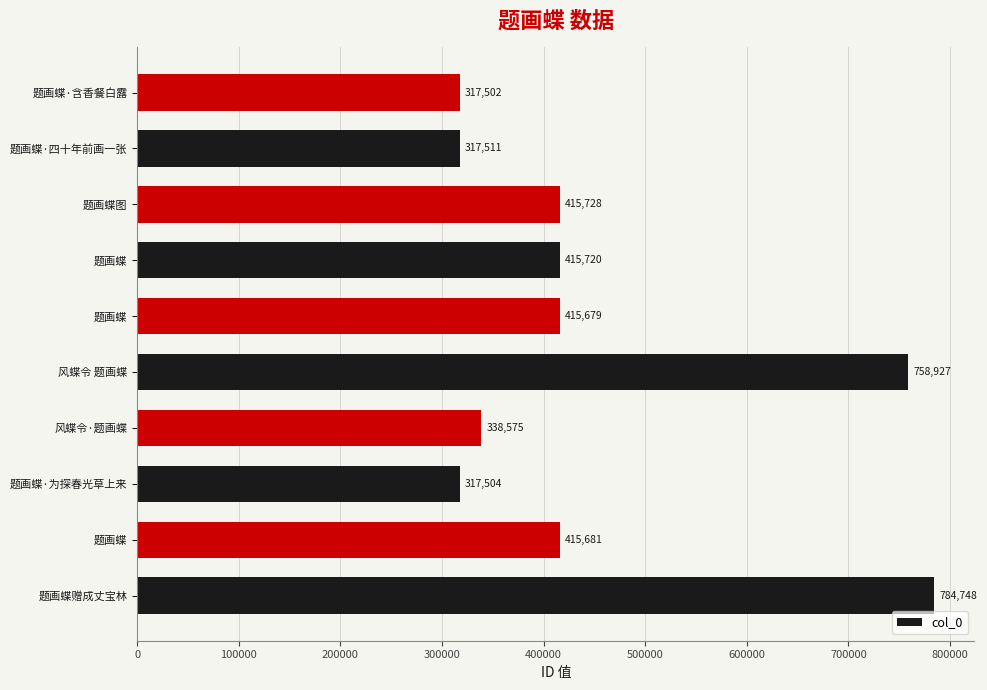

How many values are below 415681?

5